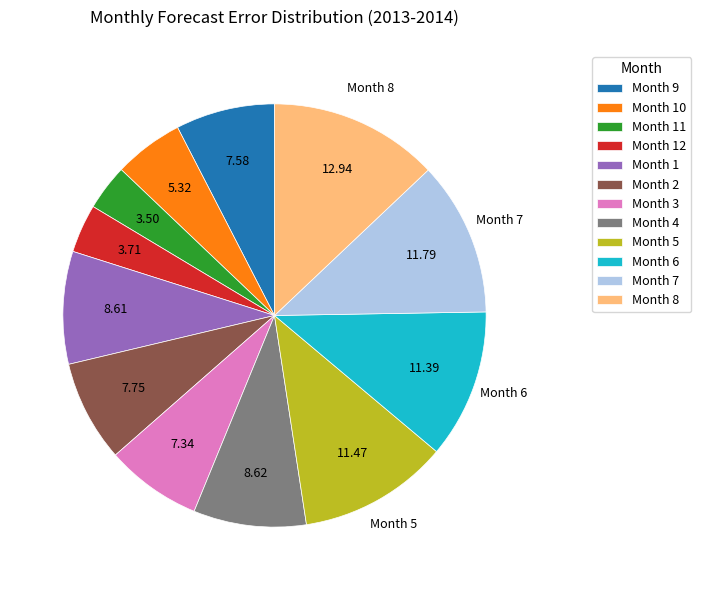

Does Month 9 account for over 50% of the chart?

No